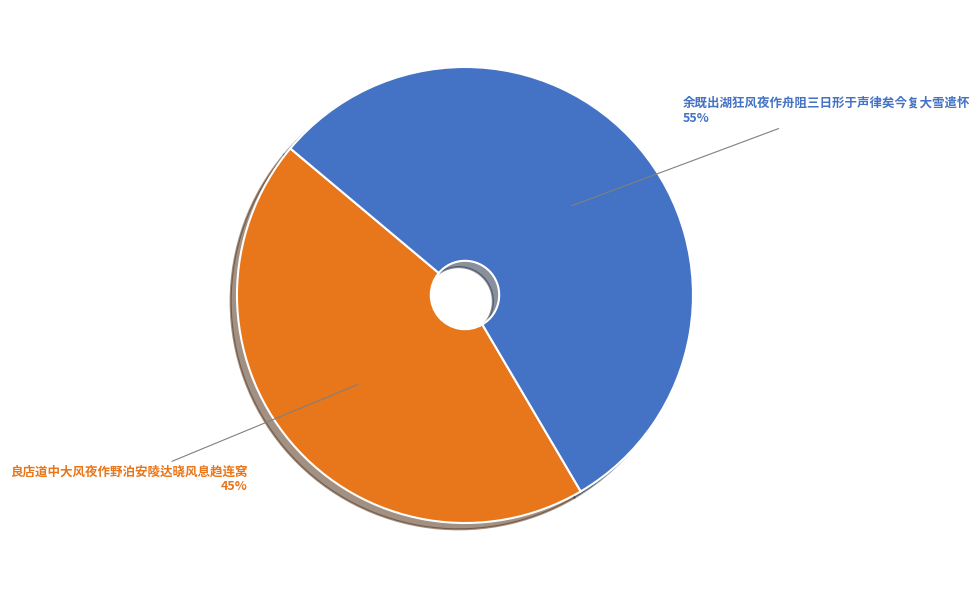

To the nearest percent, what portion does 余既出湖狂风夜作舟阻三日形于声律矣今复大雪遣怀 represent?

55%